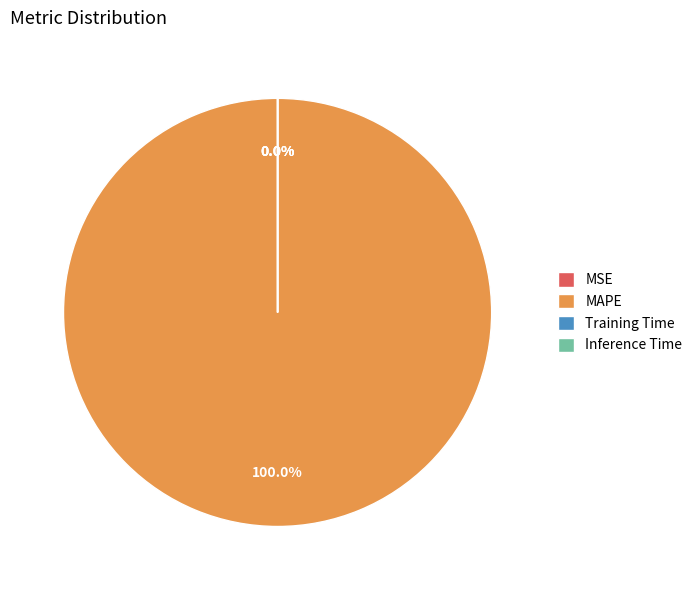

Which category has the biggest portion of the pie?

MAPE